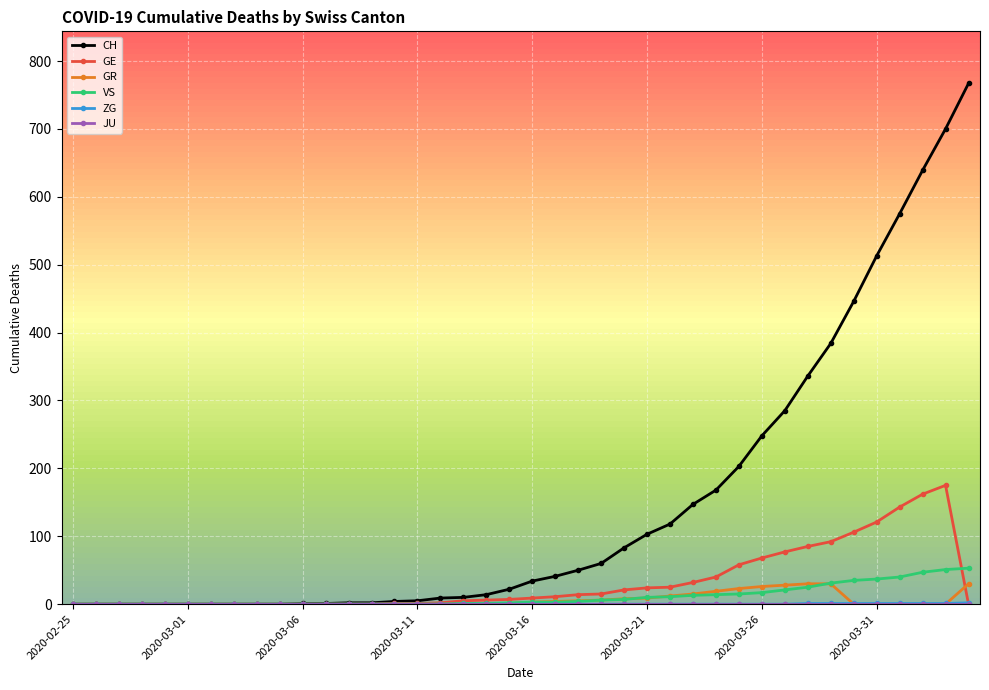

How many lines are shown in the chart?

6